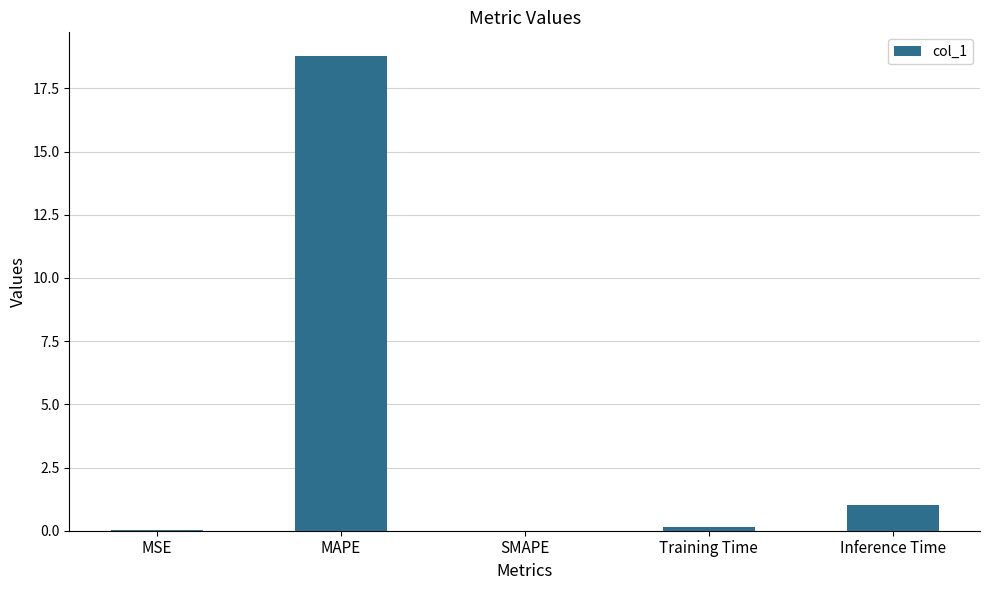

What is the sum of all values?

20.0